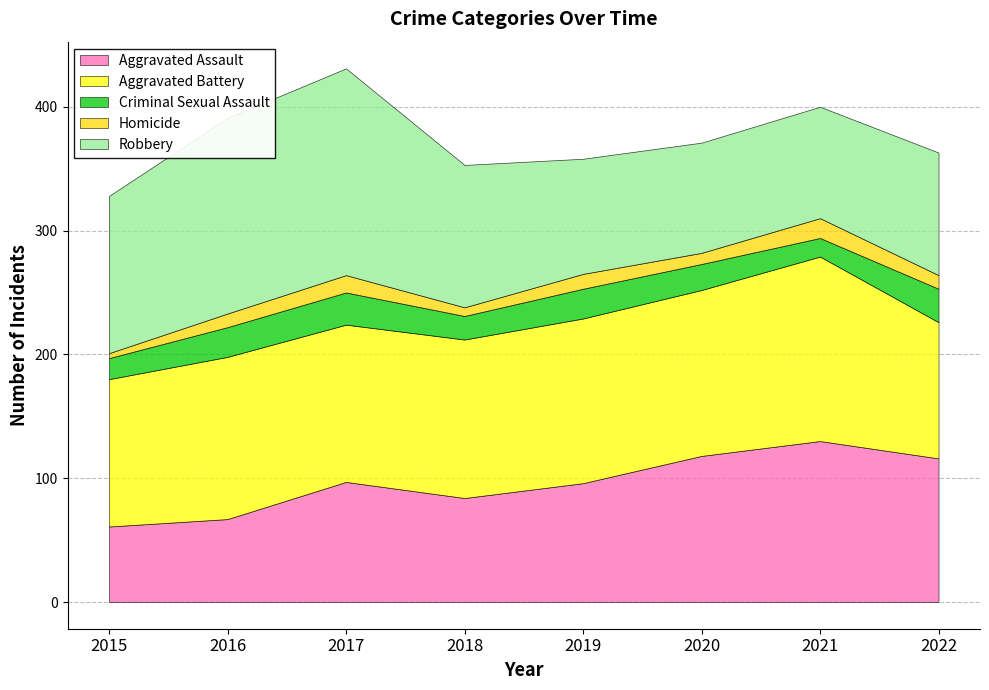

The value of Criminal Sexual Assault at 2018 is 19. True or false?

True